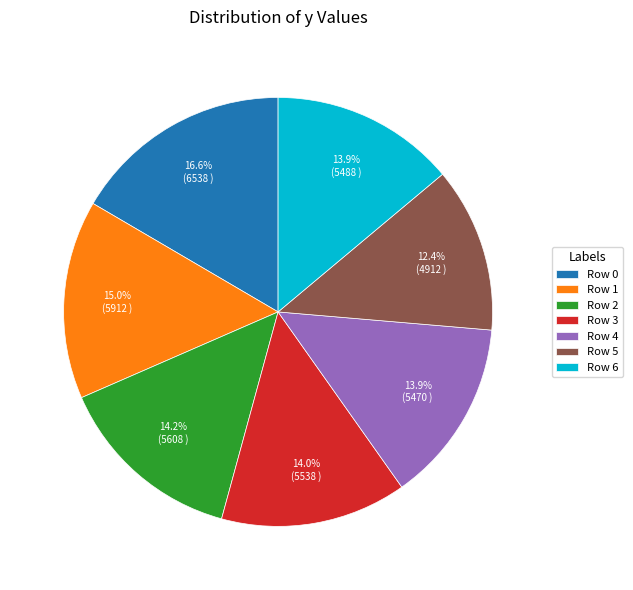

How many segments does this pie chart have?

7